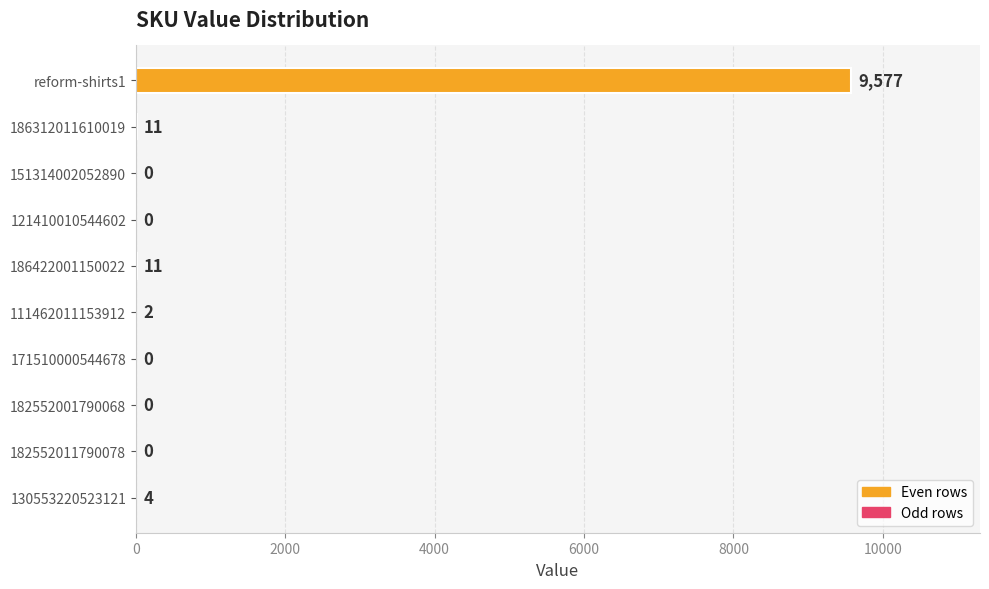

What is the sum of all values?

9605